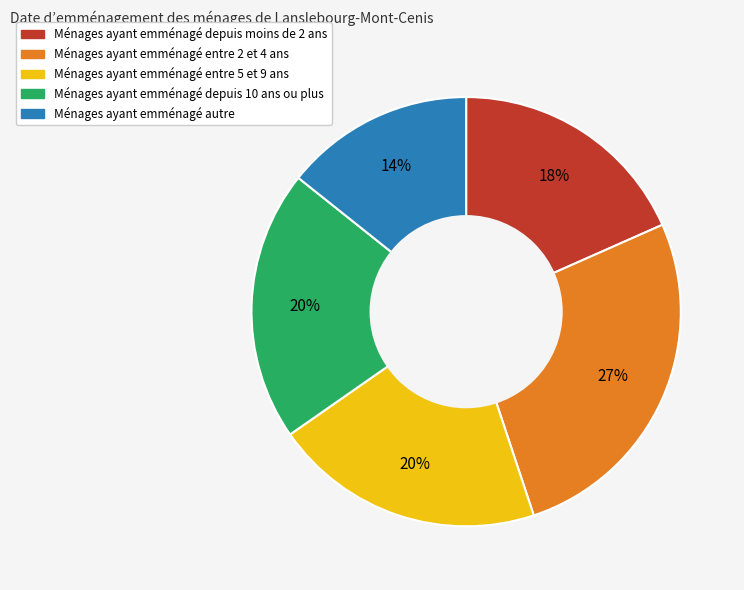

To the nearest percent, what is the average slice percentage?

20%